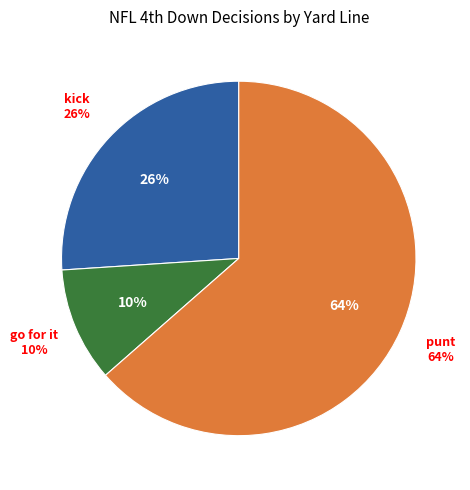

To the nearest percent, what is the difference between the punt and kick slice percentages?

38%